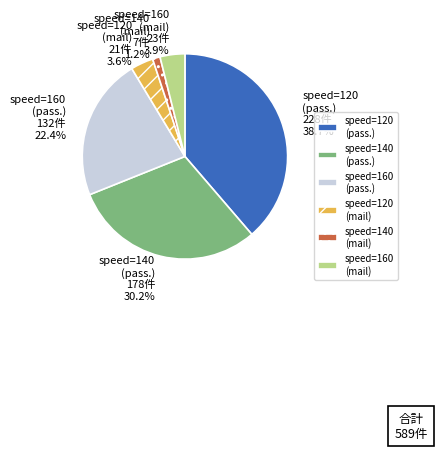

How many segments does this pie chart have?

6